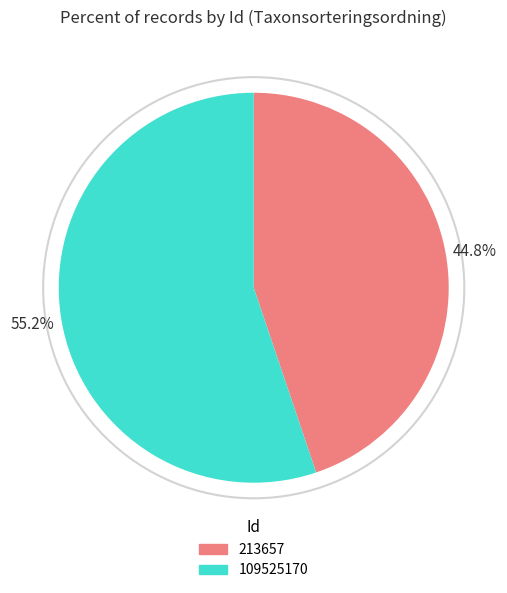

What is the ratio of the value at 109525170 to the value at 213657?

1.2